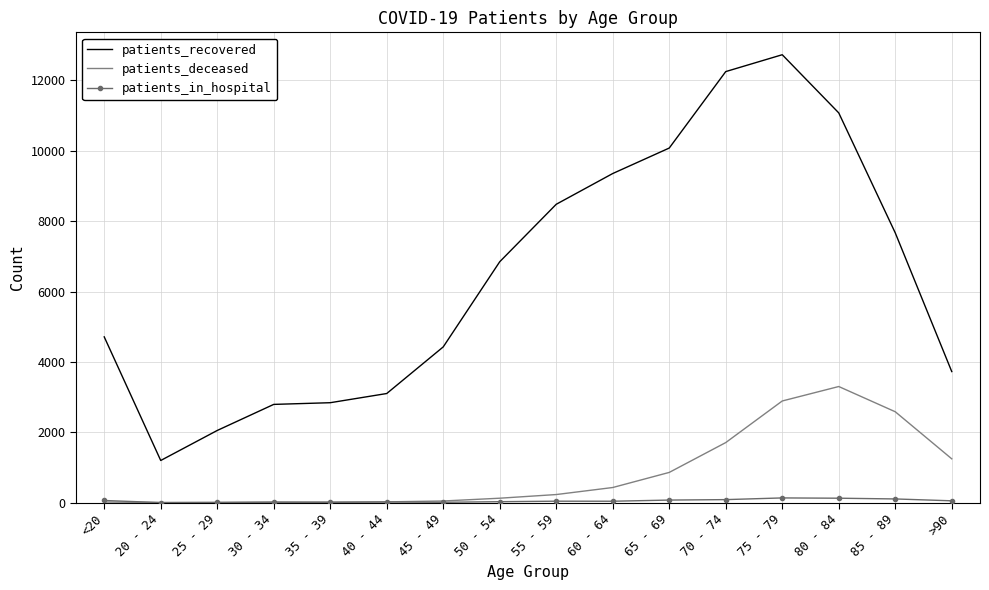

Which series has the largest range (max minus min)?

patients_recovered